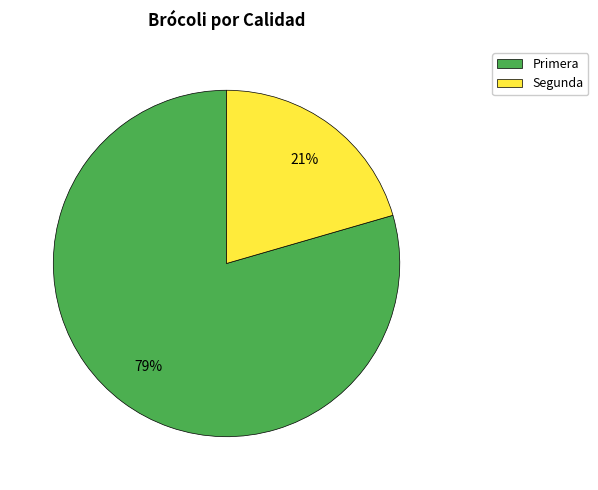

Combined, do Segunda and Primera account for over 50%?

Yes